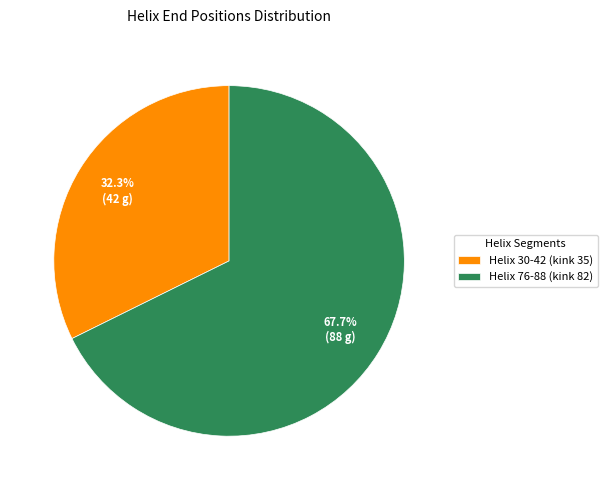

The Helix 76-88 (kink 82) slice represents 68% of the pie. True or false?

True